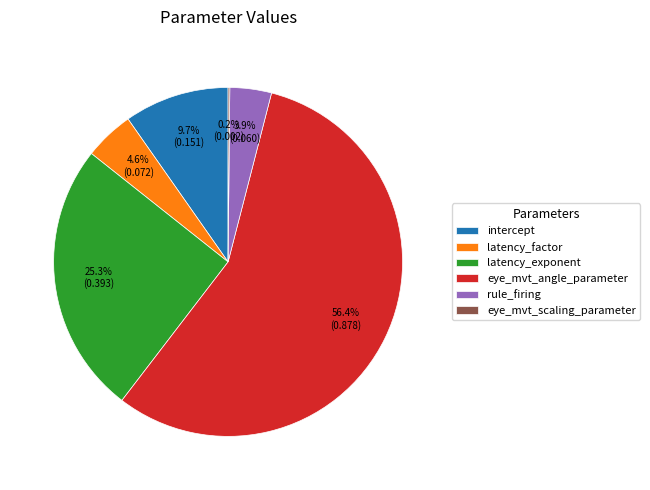

Which has a higher value, intercept or rule_firing?

intercept